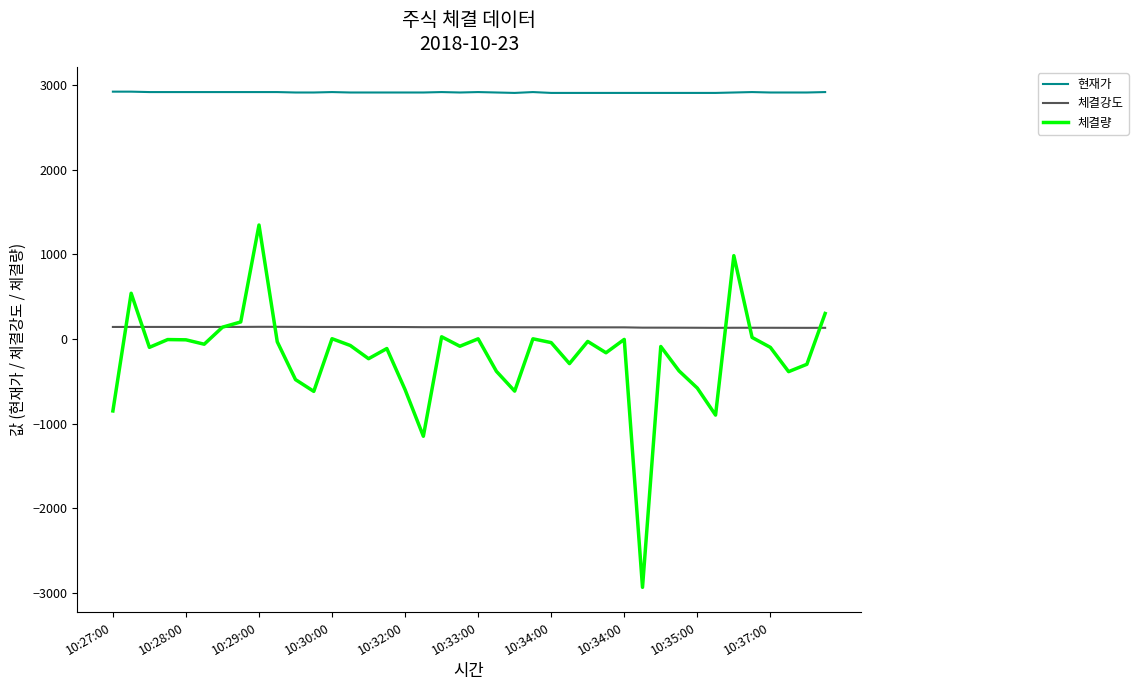

Rank the series by their maximum value, from highest to lowest.

현재가, 체결량, 체결강도